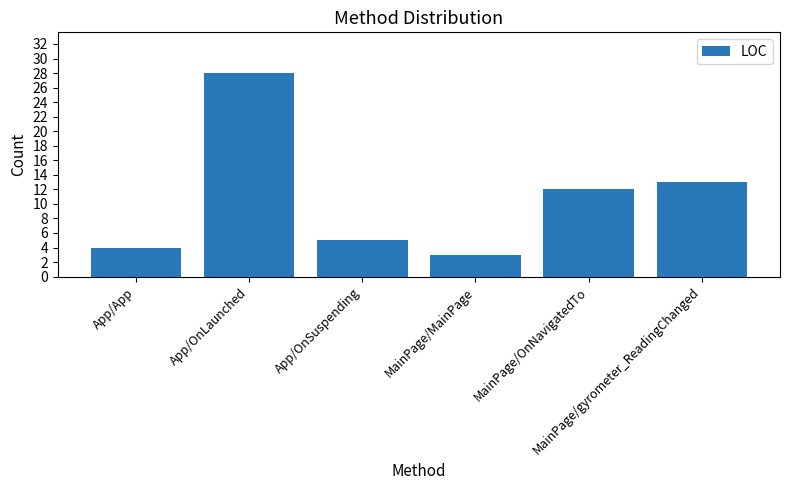

What is the change in value from App/App to App/OnSuspending?

+1